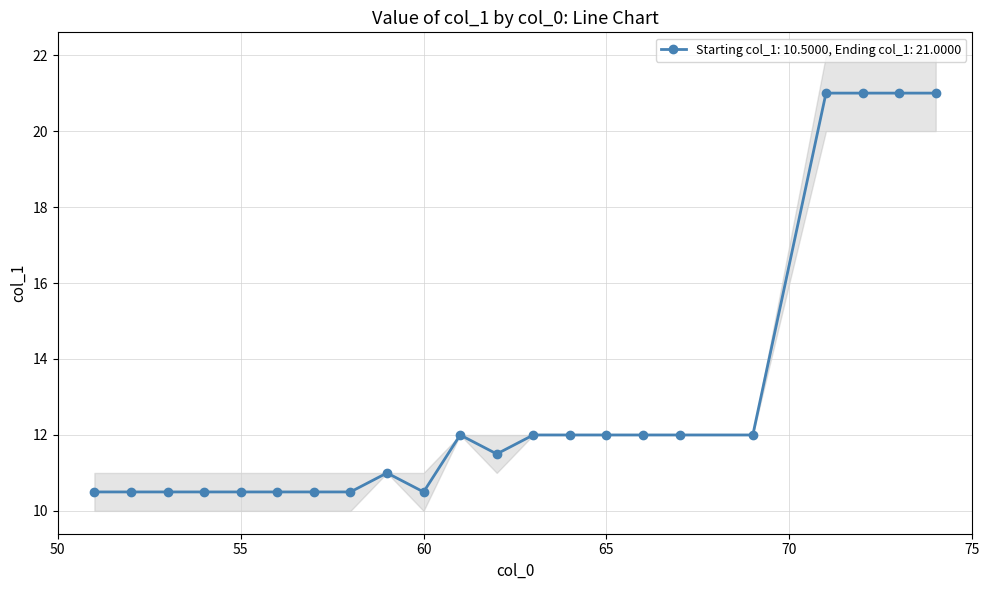

Between 63 and 57, which is larger?

63